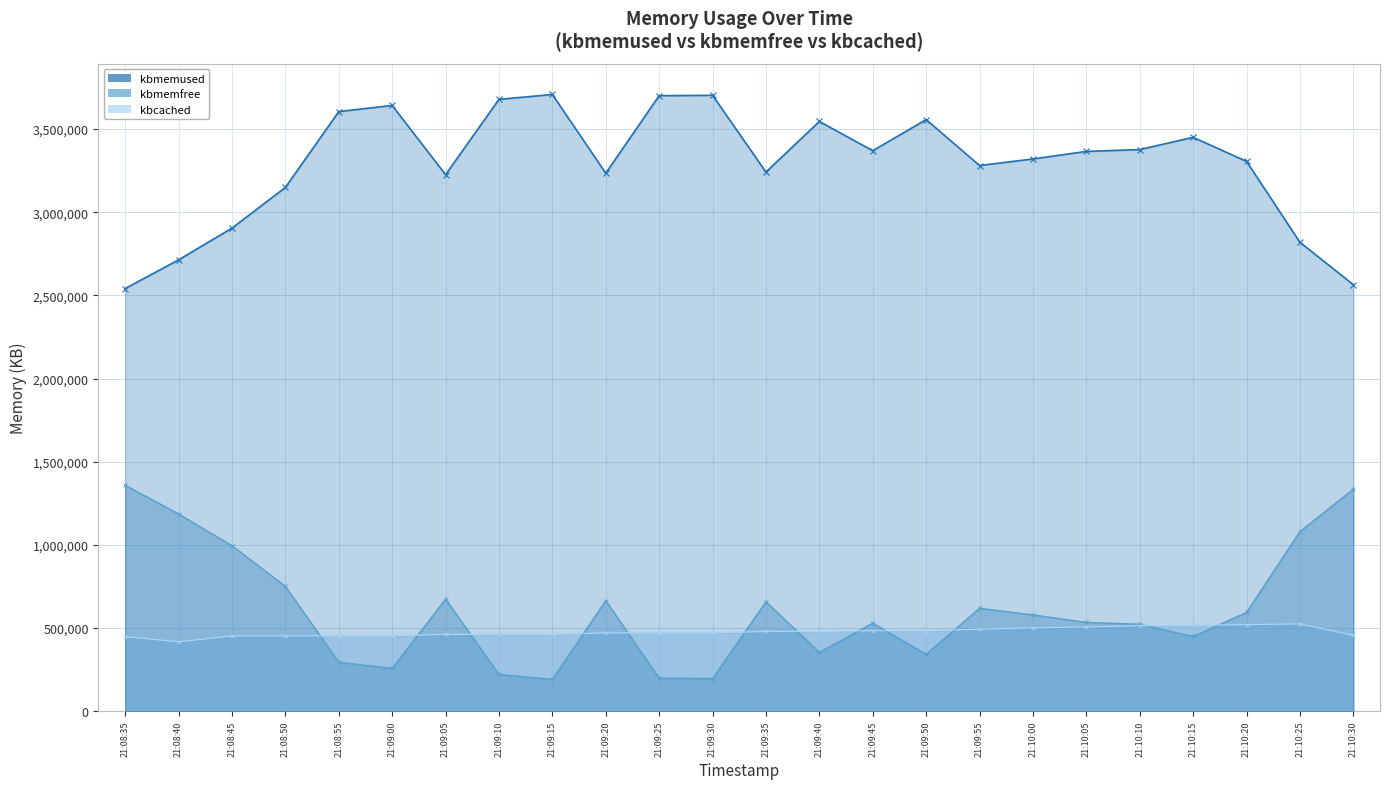

Is the value of kbcached (line) at 21:10:05 greater than the value of kbmemused (line) at 21:09:15?

No